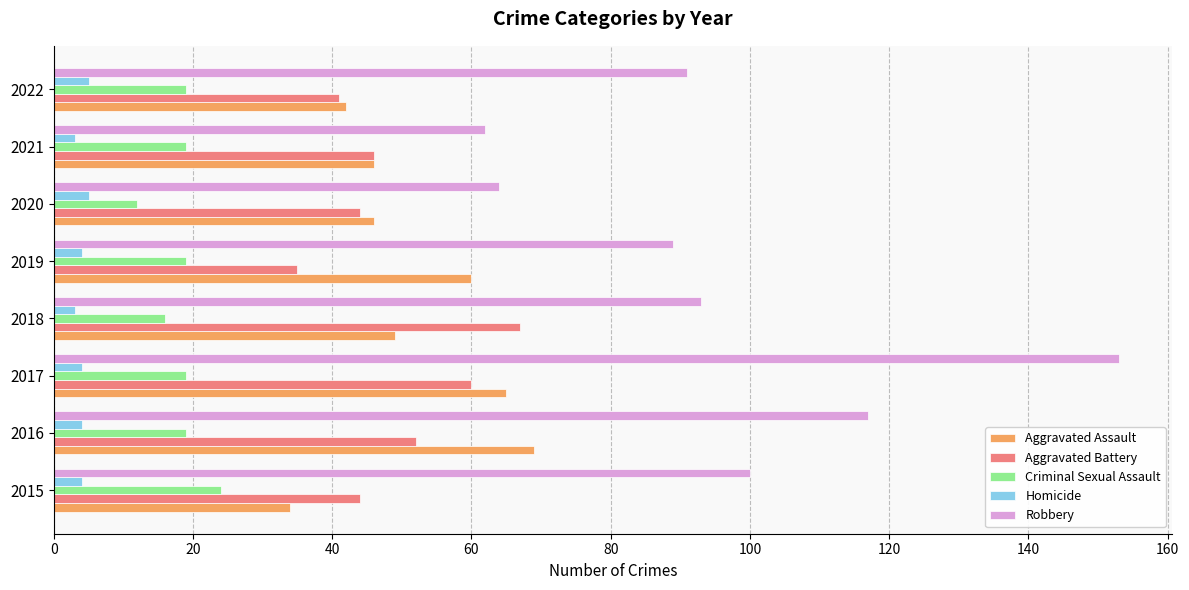

What is the lowest value of the Aggravated Assault series?

34